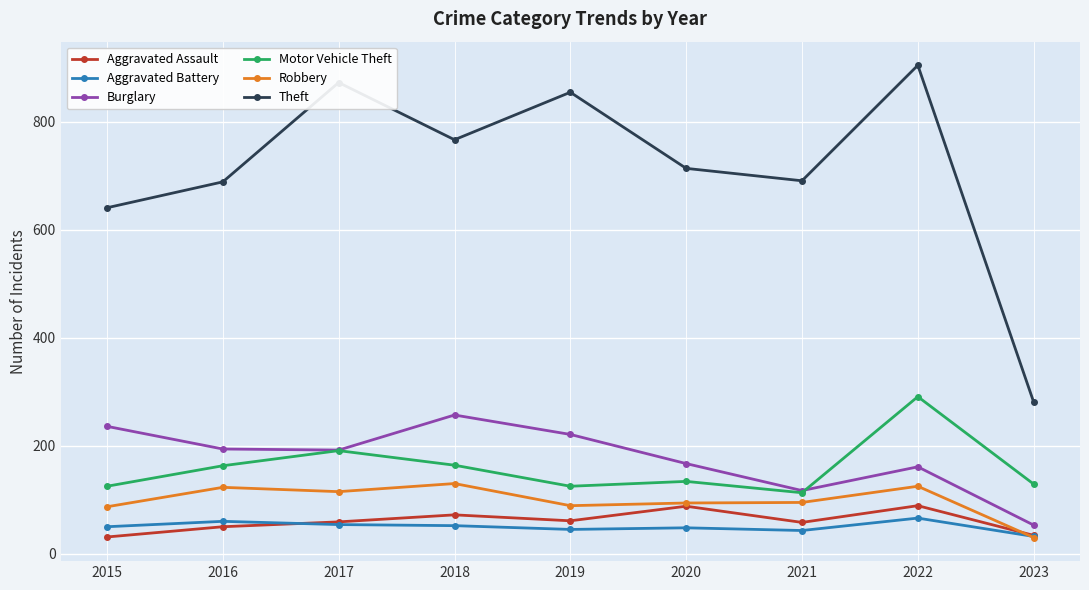

Which series has the largest total across all categories?

Theft